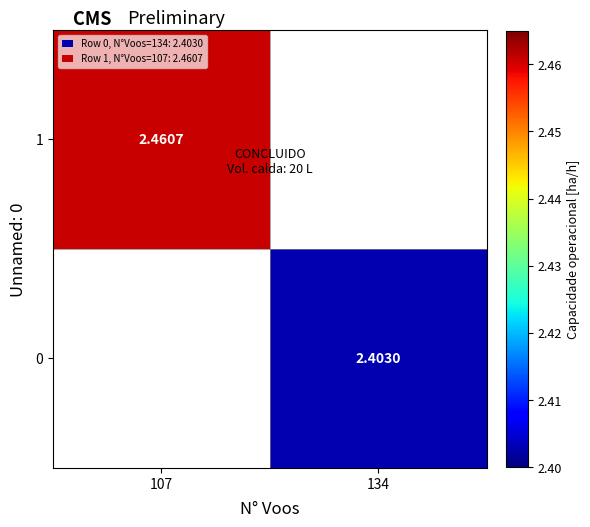

Rank the series by their maximum value, from lowest to highest.

0, 1